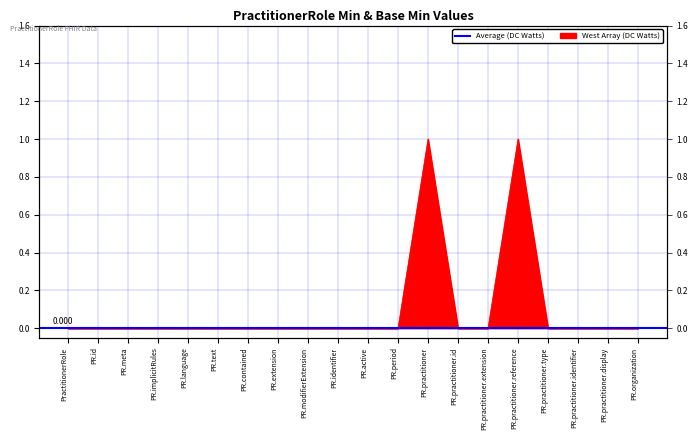

What is the greatest value displayed?

1